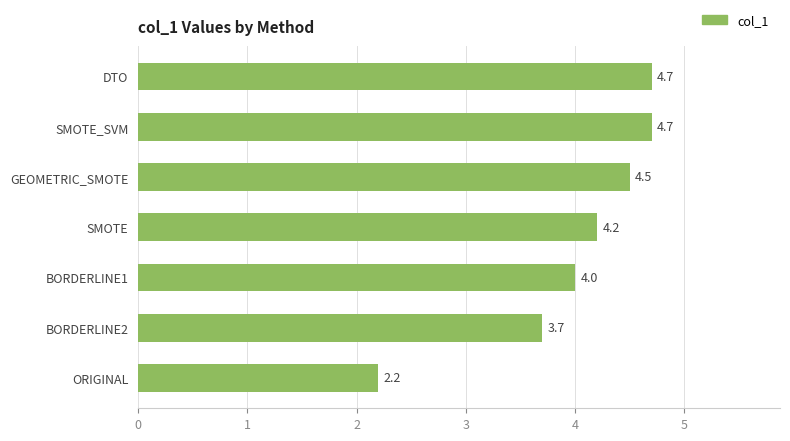

Is it true that the value at SMOTE_SVM is 7.6?

False